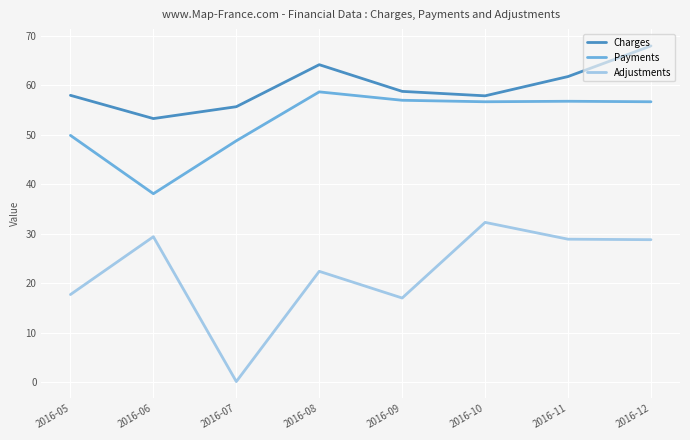

At which category does the chart reach its peak across all series?

2016-12